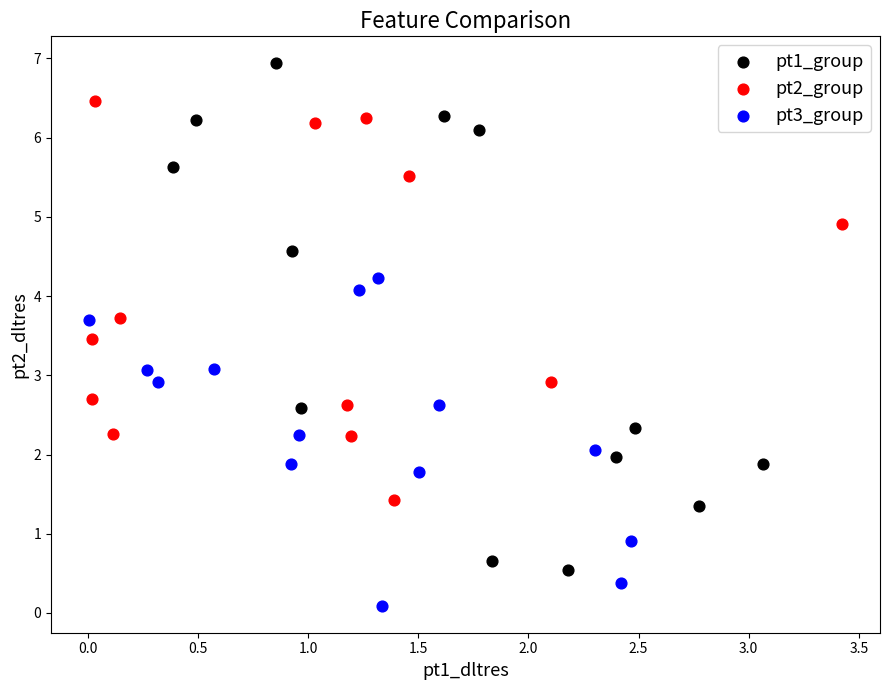

Which series has the largest Y range (max minus min)?

pt1_group